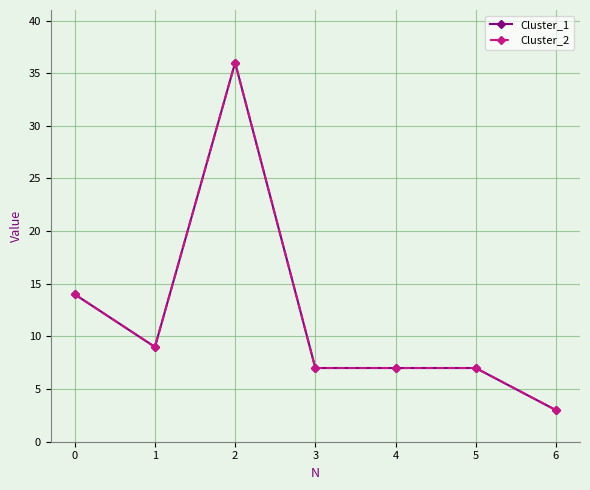

Reading right to left, what are all the values shown in this chart?

Cluster_1: 6=3	5=7	4=7	3=7	2=36	1=9	0=14
Cluster_2: 6=3	5=7	4=7	3=7	2=36	1=9	0=14